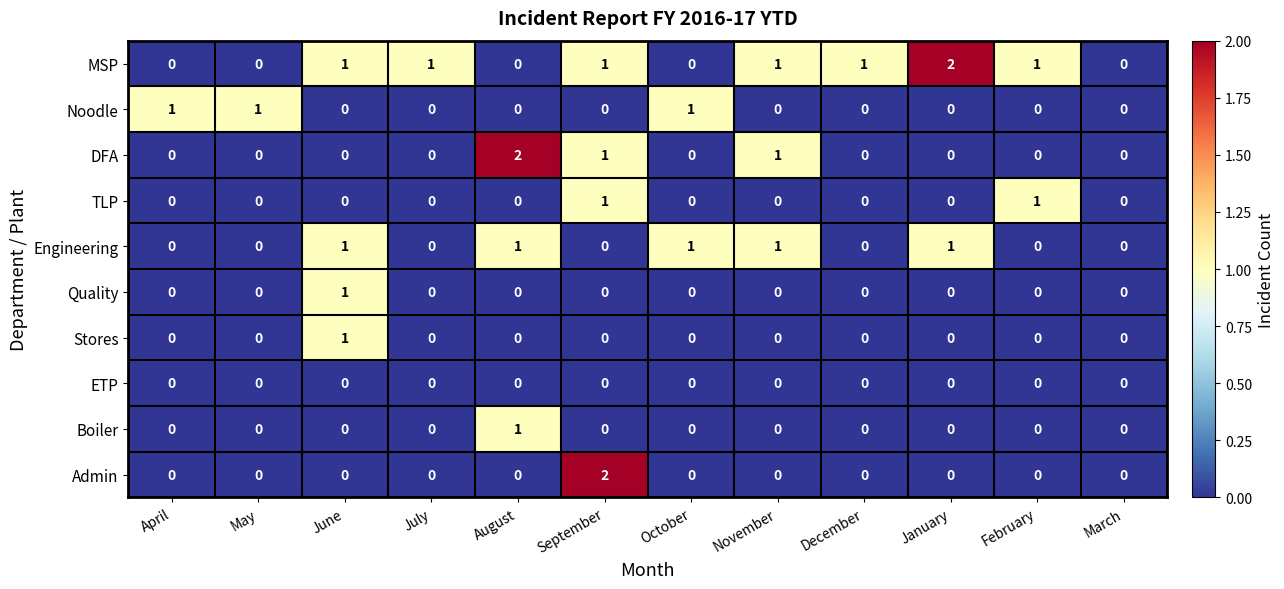

Is it true that Boiler equals 0 at August?

False